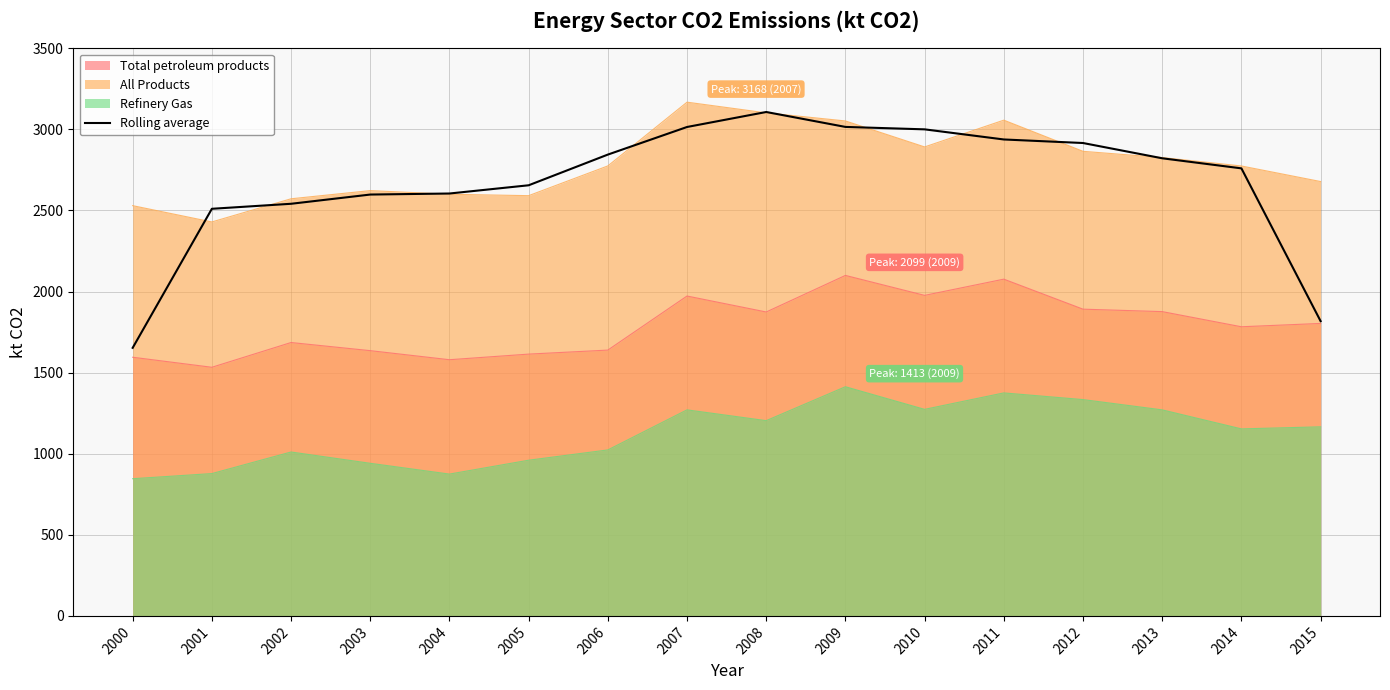

What is the sum of all values?

42794.2